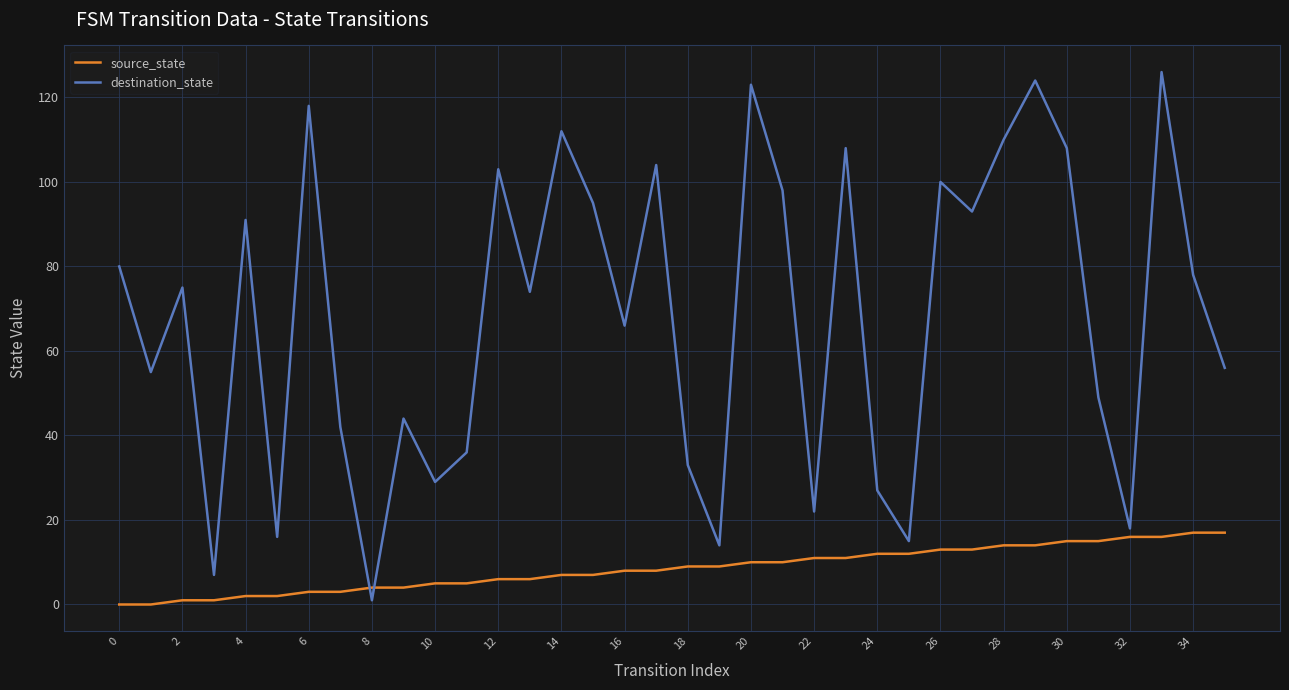

What is the difference between the maximum and minimum values in the source_state series?

17